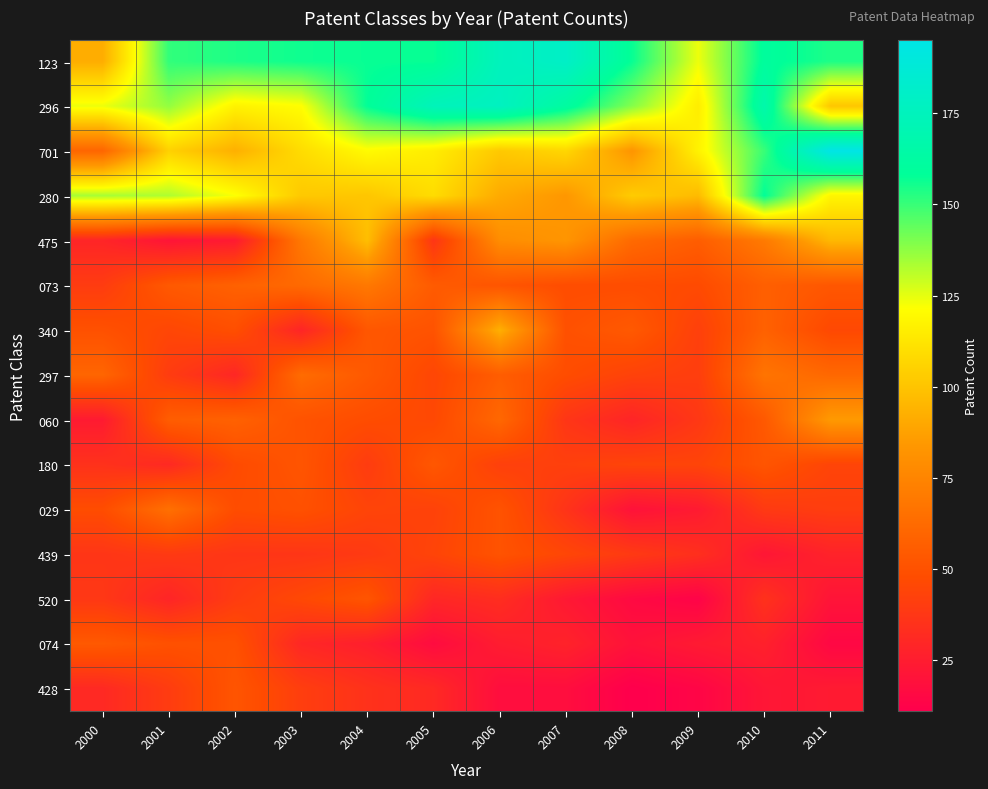

Which series has the largest total across all categories?

123